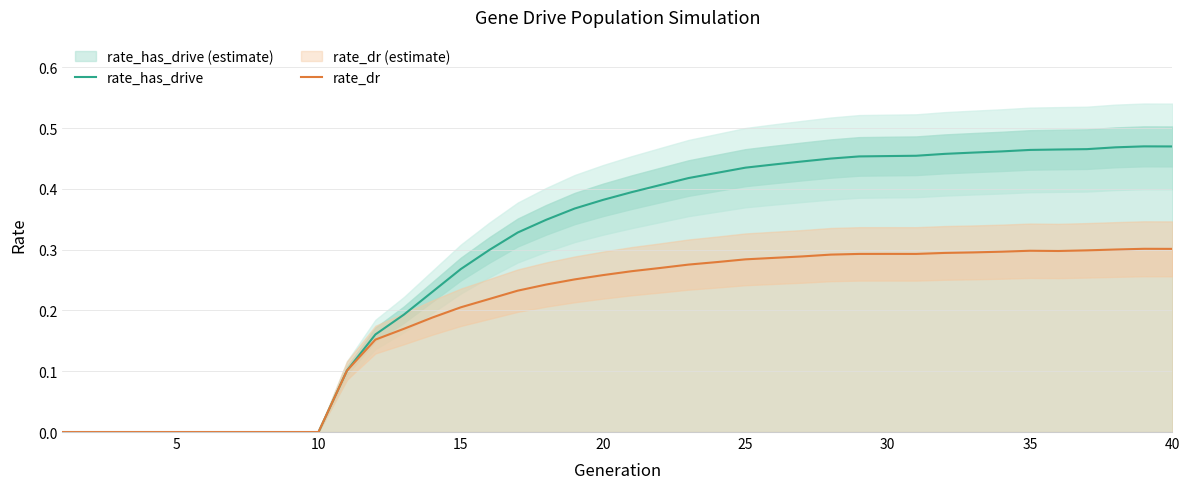

True or false: rate_has_drive has a value of 0.6 at 25.

False